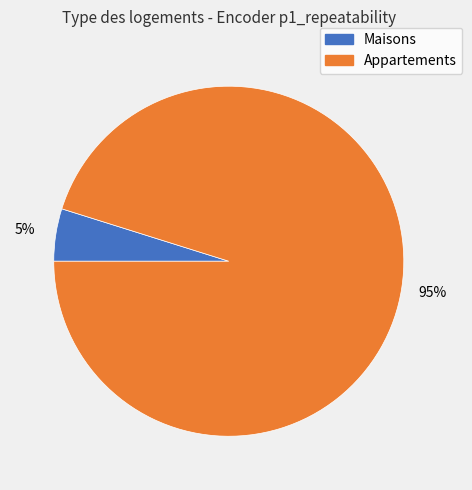

Is there any slice that represents more than half of the pie?

Yes